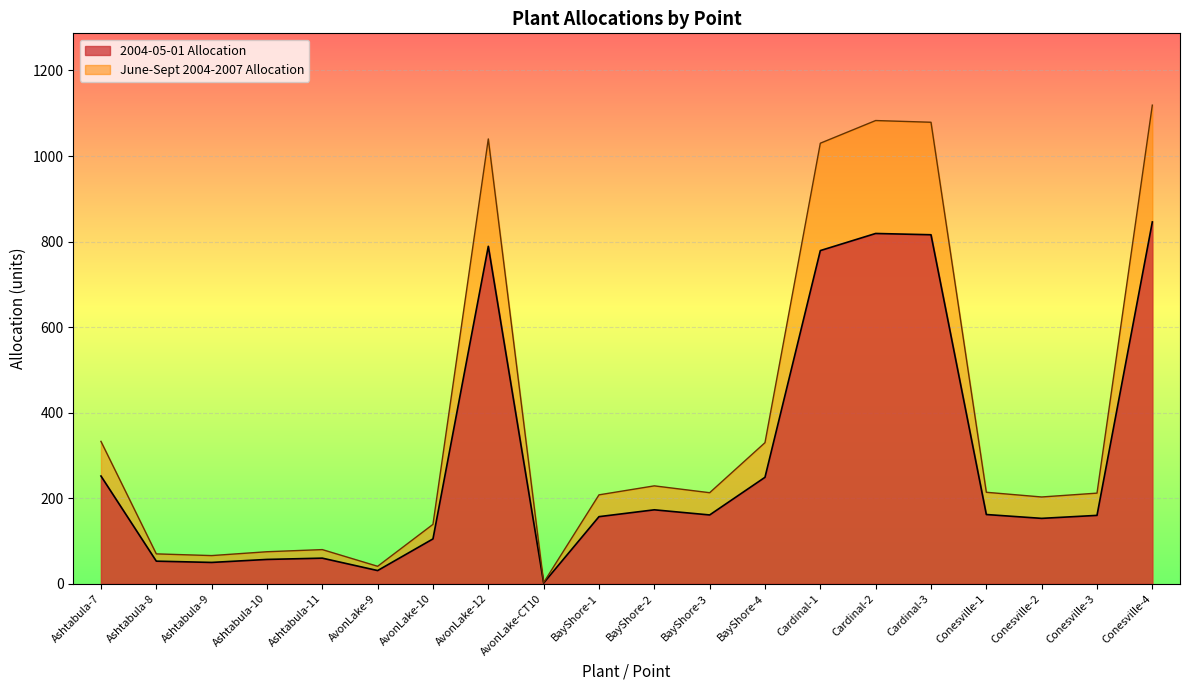

At which label does 2004-05-01 Allocation first exceed 161?

Ashtabula-7